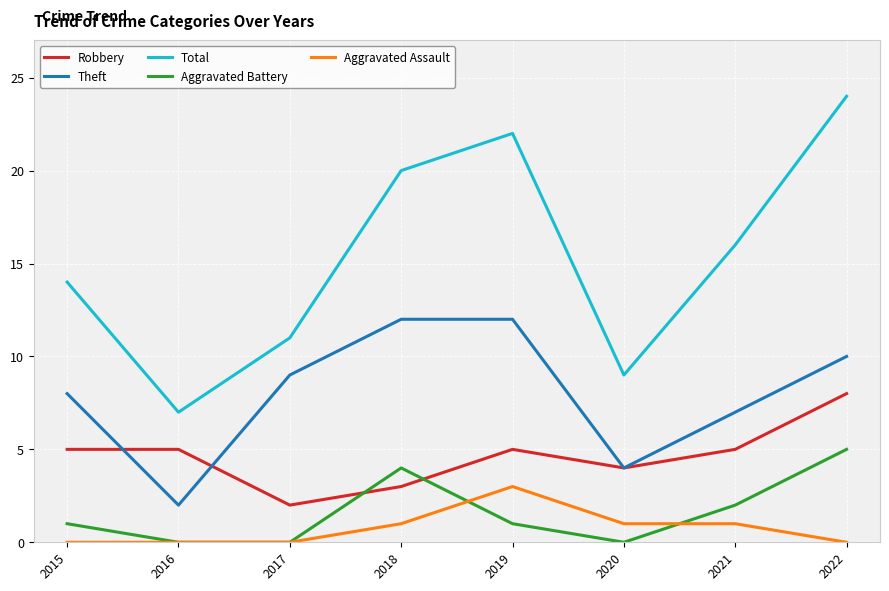

How many intersections are there between Robbery and Aggravated Battery?

2